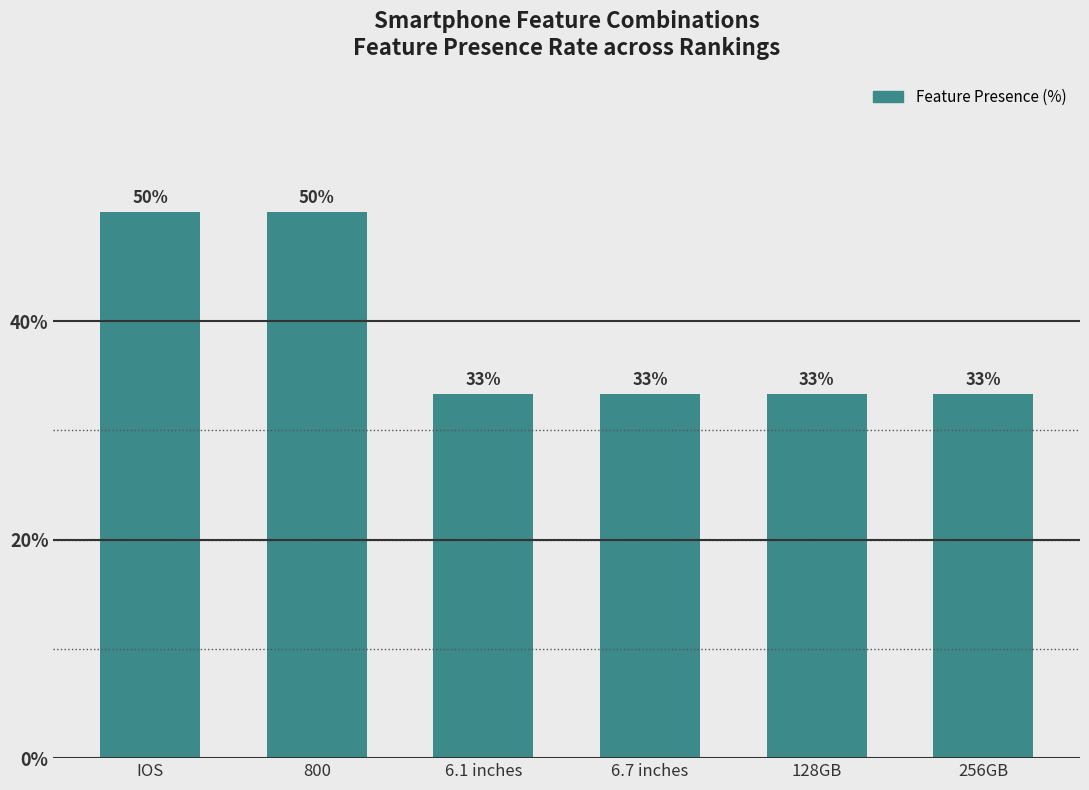

Reading left to right, transcribe all the data shown in this chart.

IOS=50.0	800=50.0	6.1 inches=33.3	6.7 inches=33.3	128GB=33.3	256GB=33.3